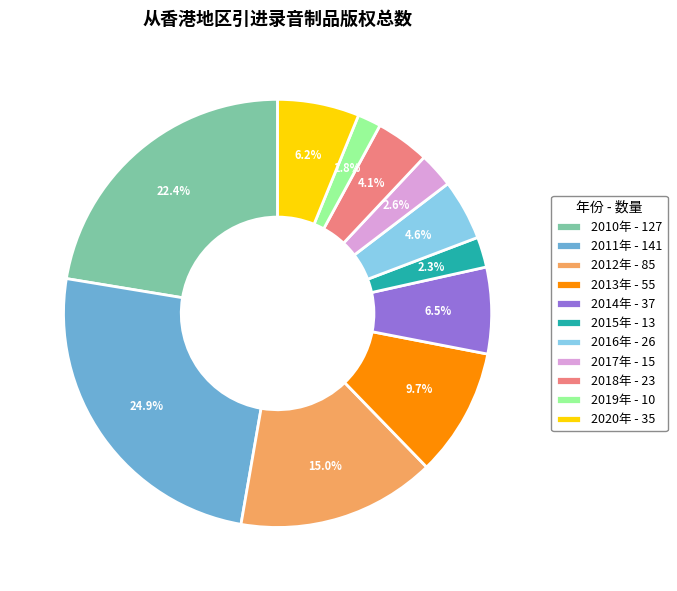

What is the smallest slice in the pie chart?

2019年